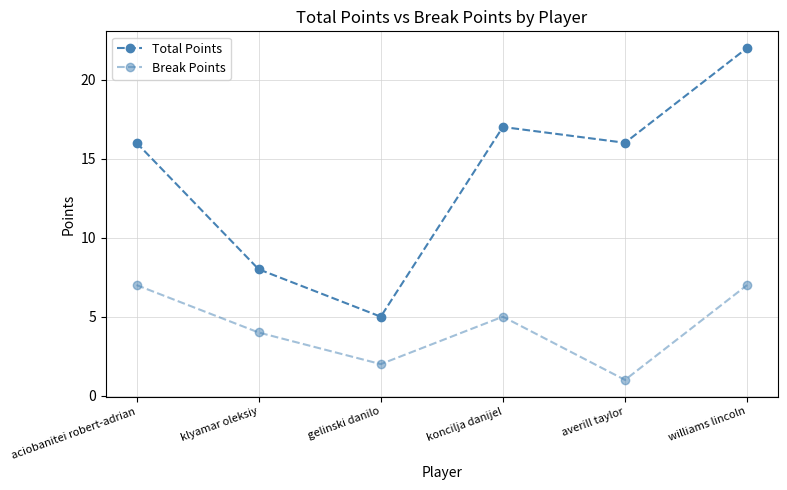

What is the minimum value for Break Points?

1